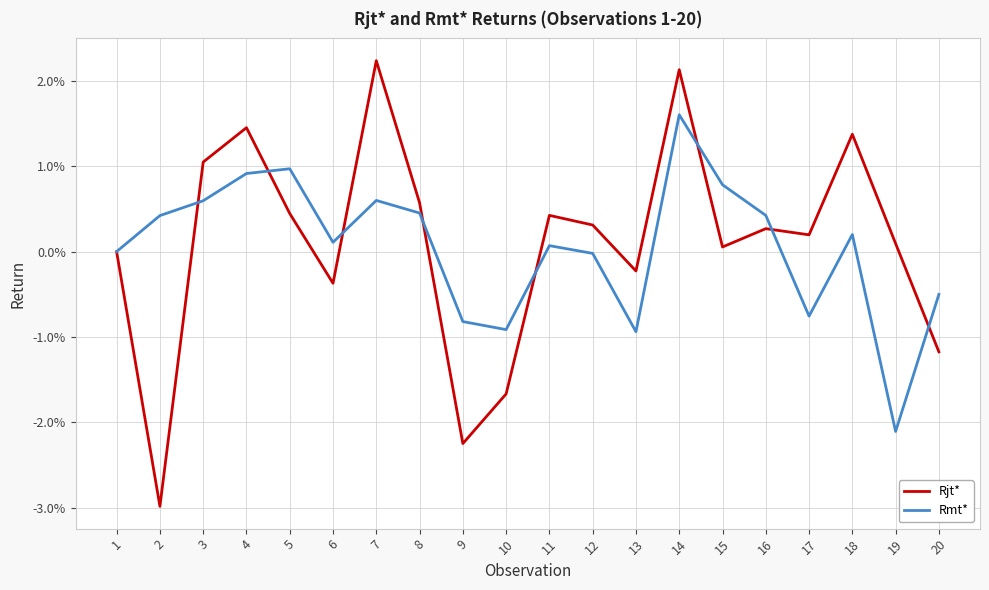

Does the chart have visible grid lines?

Yes